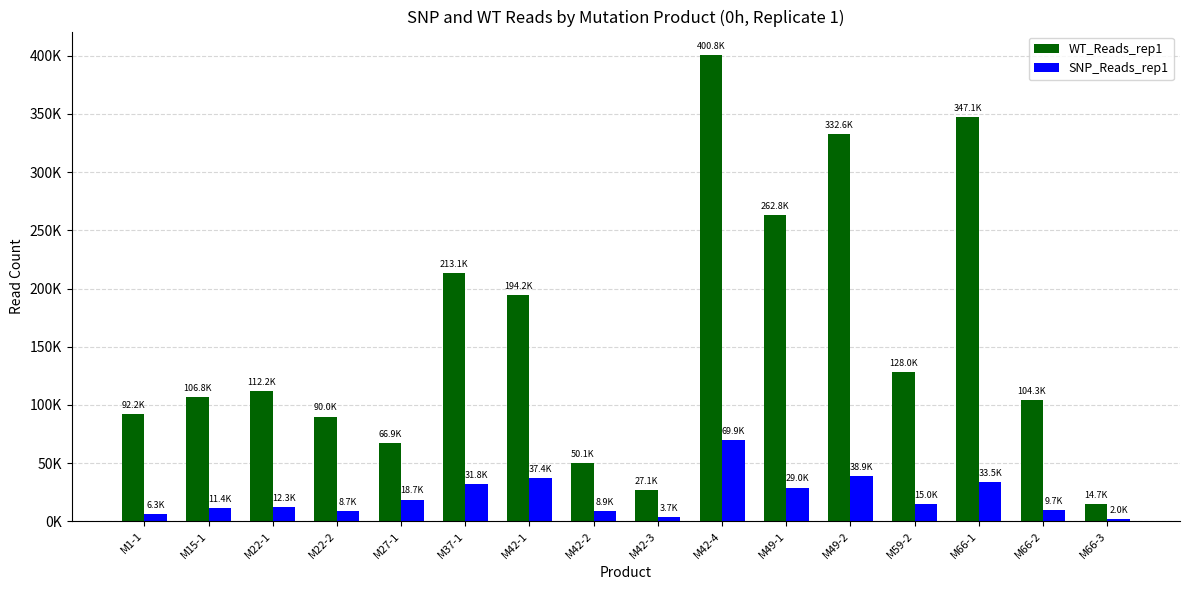

The value of WT_Reads_rep1 at M42-3 is 38615. True or false?

False